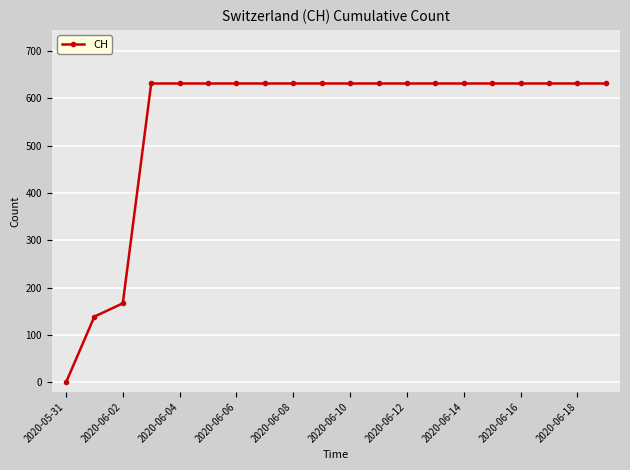

What is the value of the 19th point from the left?

631